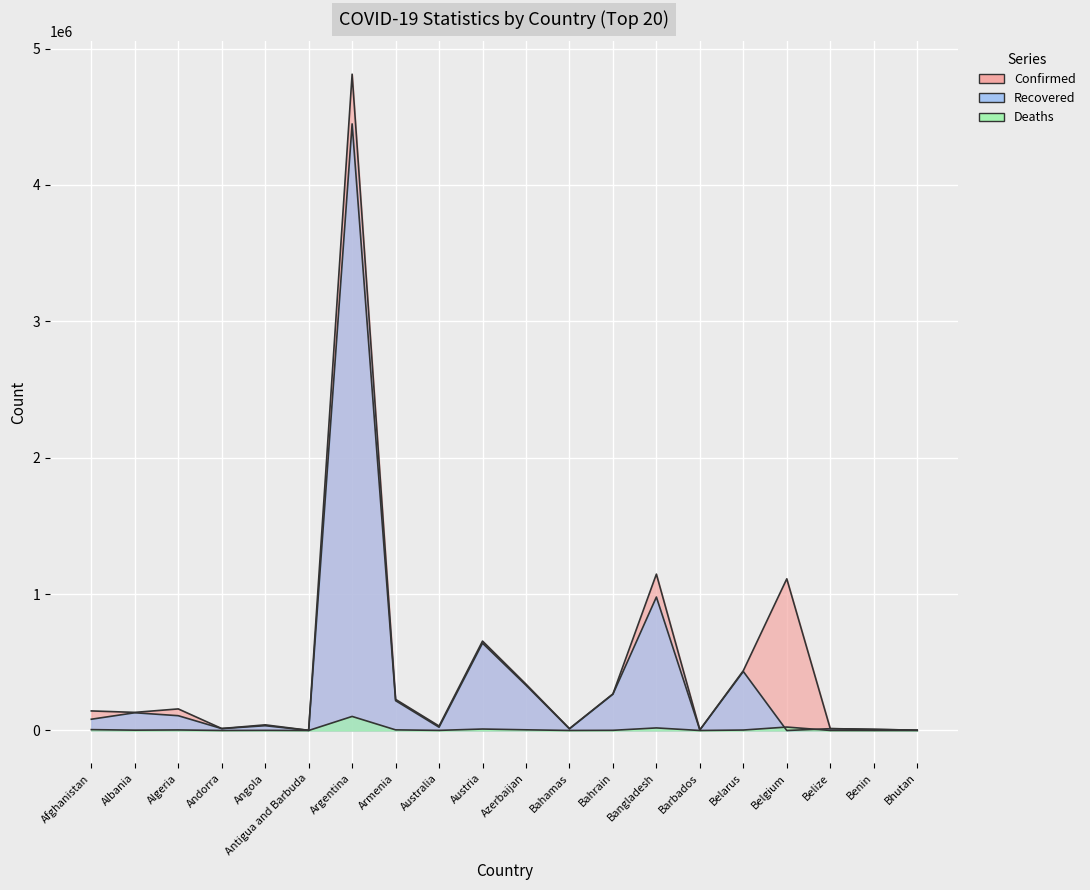

What is the lowest value of the Confirmed series?

1277